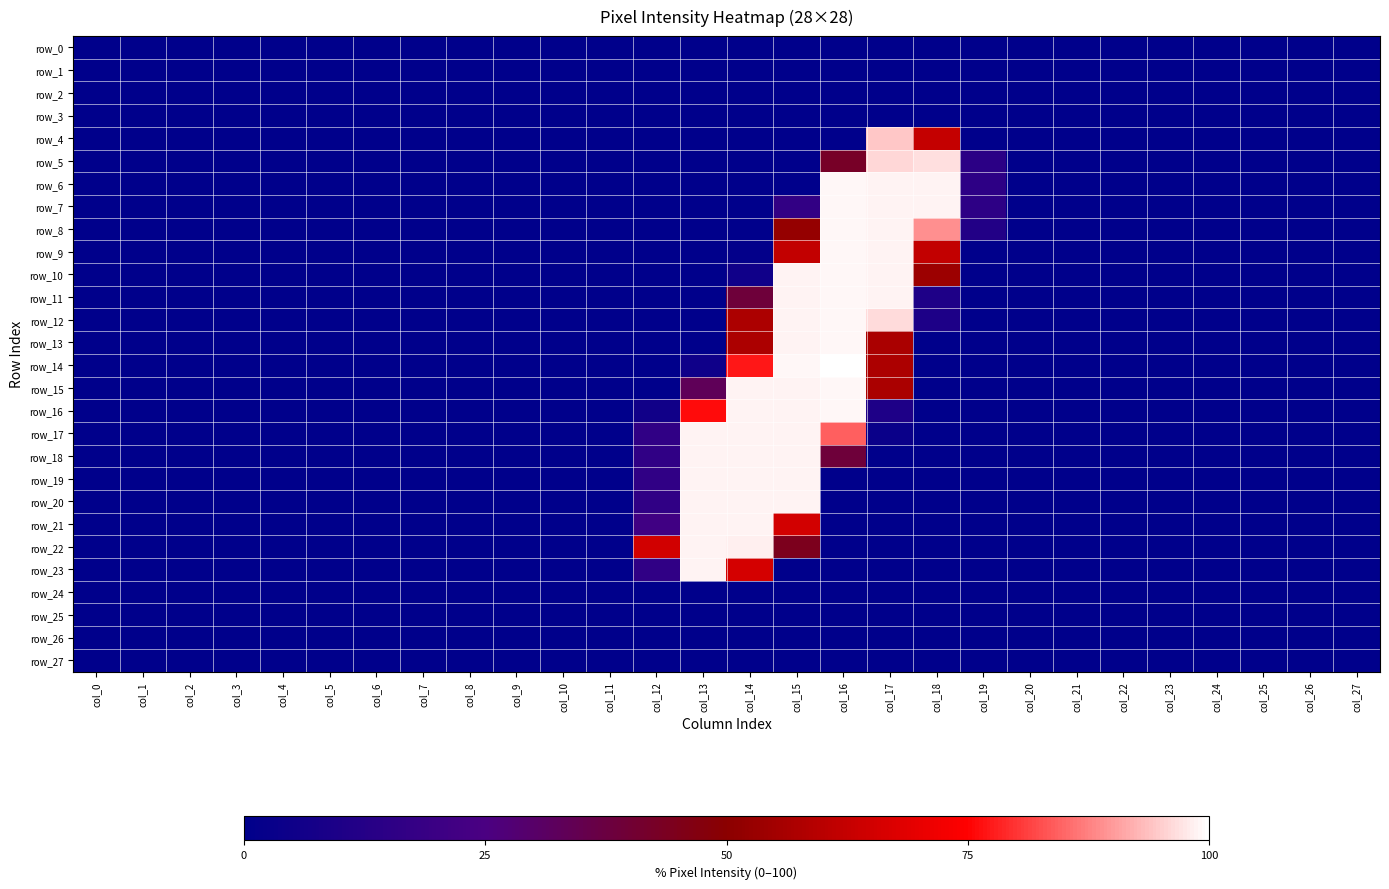

What is the difference between the second highest and second lowest values in the row_20 series?

98.8